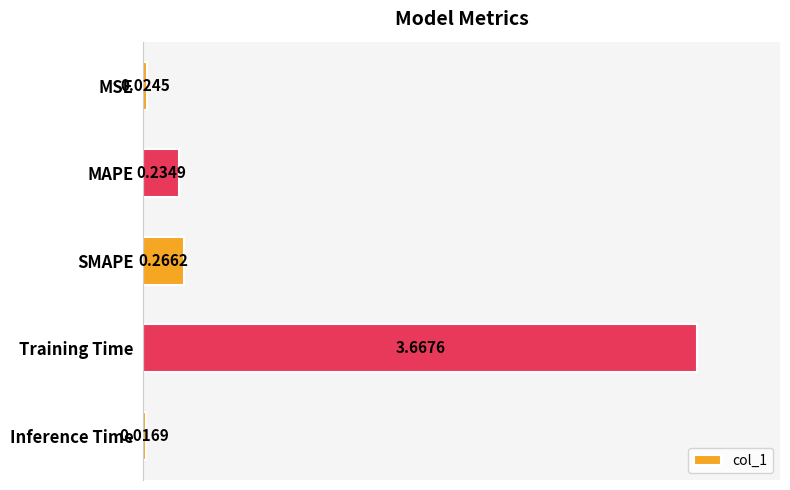

At which category does the chart reach its minimum across all series?

Inference Time